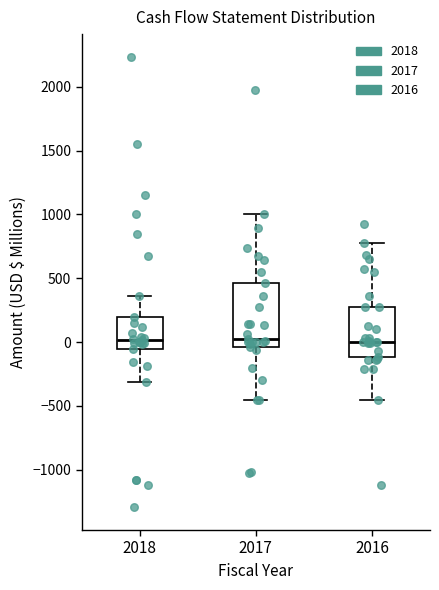

Which box is the tallest, from its lower edge to its upper edge?

2017